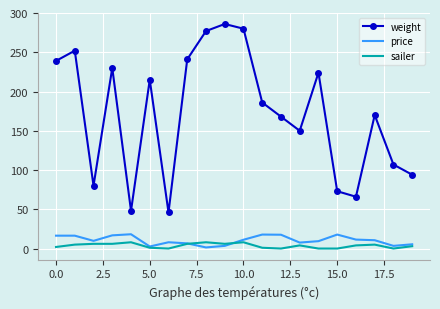

True or false: sailer and price cross at least once.

True